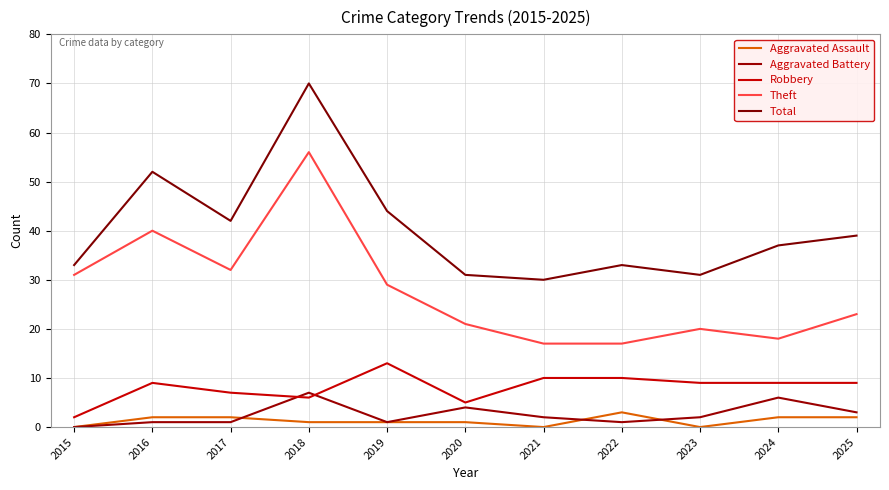

Between 2017 and 2020, which series saw the biggest shift?

Theft